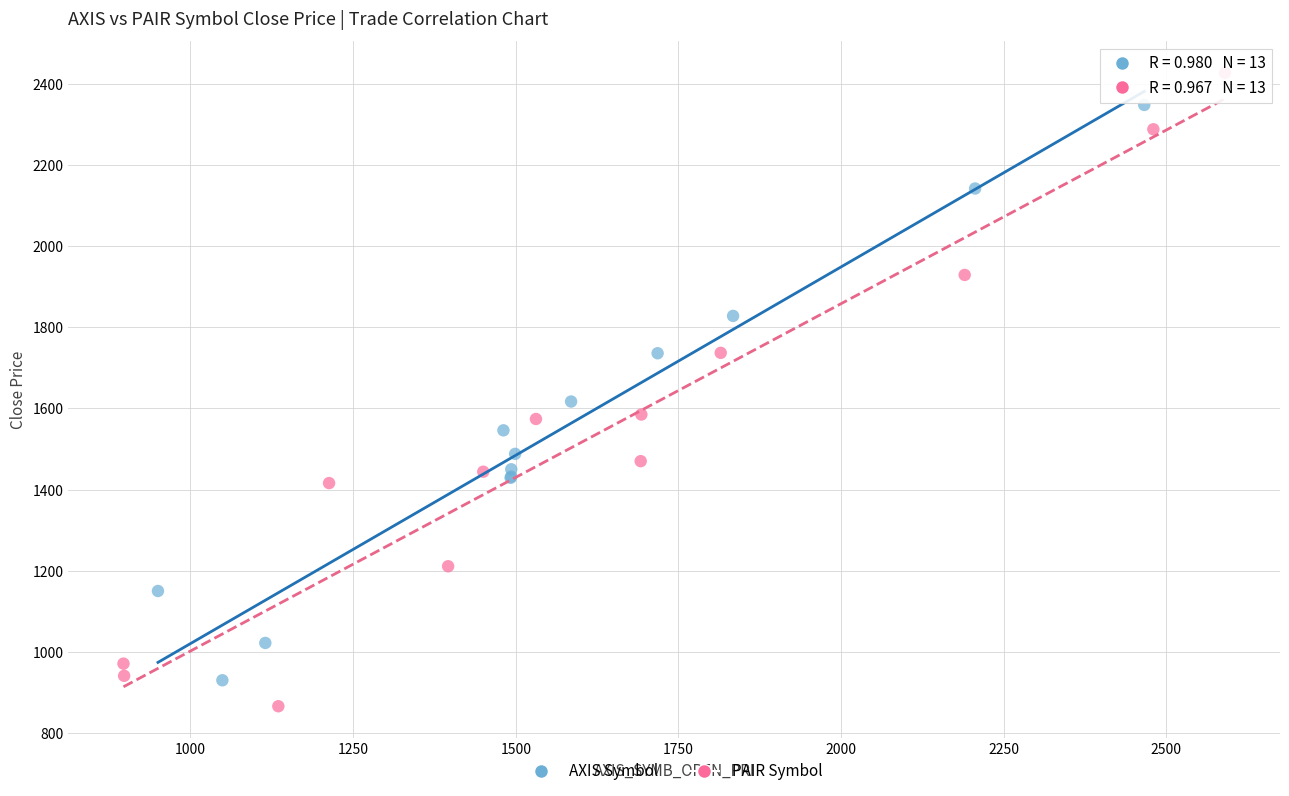

Which series has the widest spread of Y values?

PAIR Symbol